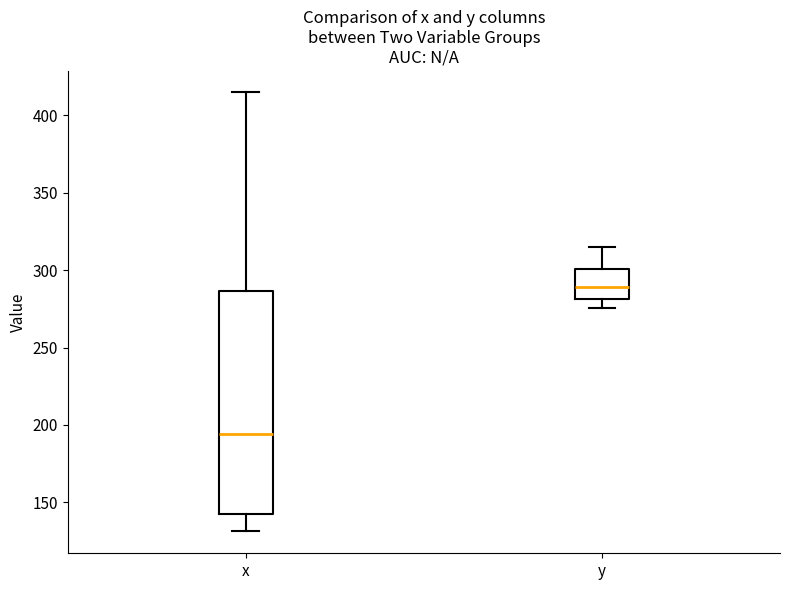

Comparing the boxes themselves (not the whiskers), which one is the tallest?

x